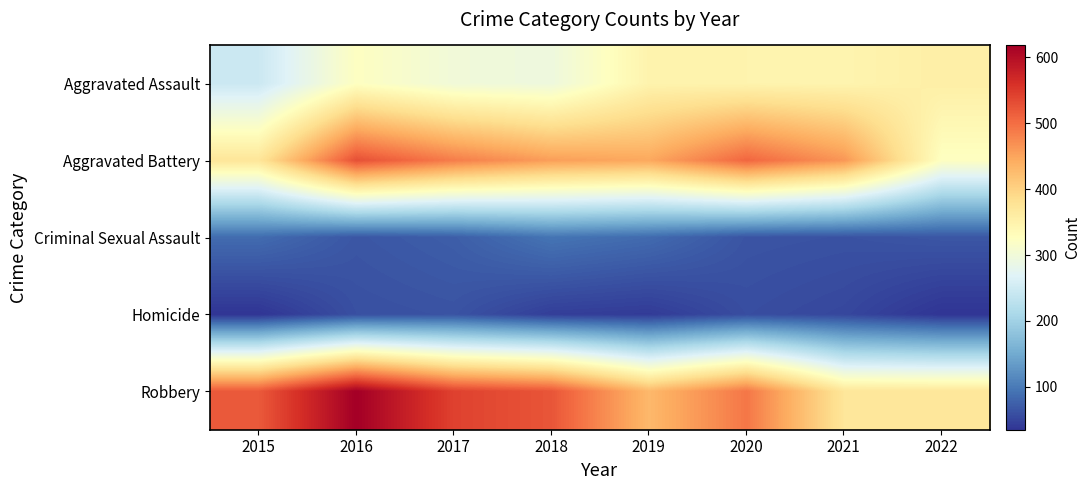

Which label corresponds to the largest value in the chart?

2016